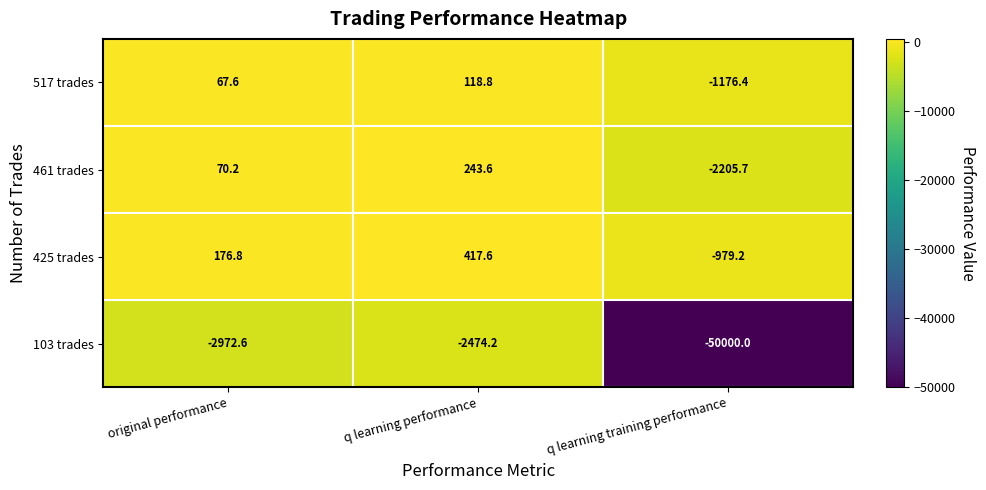

What is the difference between the highest and lowest values at q learning training performance?

49020.8